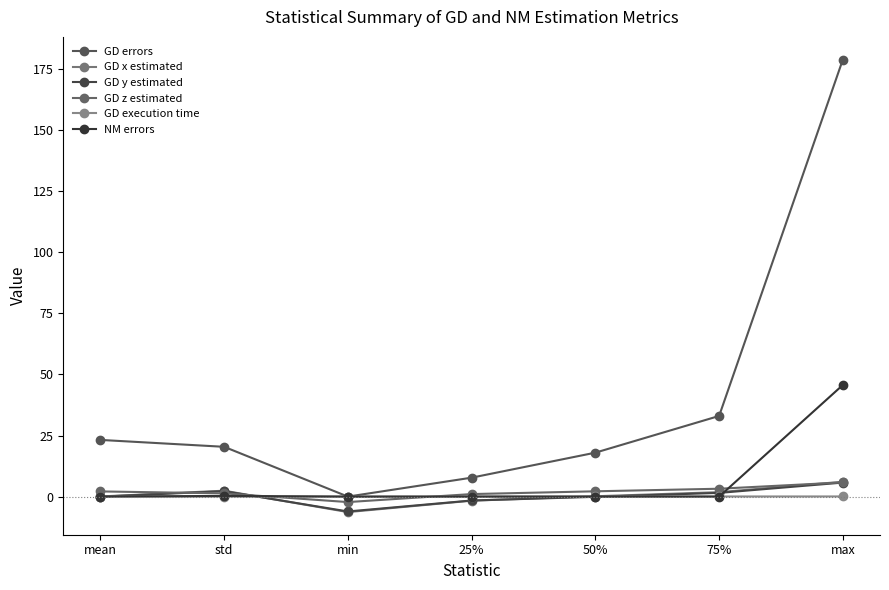

How many categories are shown in the chart?

7